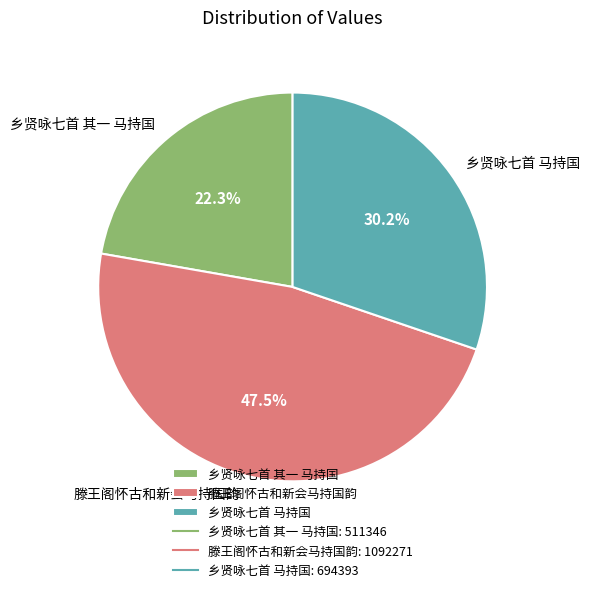

Is the sum of 滕王阁怀古和新会马持国韵 and 乡贤咏七首 马持国 greater than half?

Yes